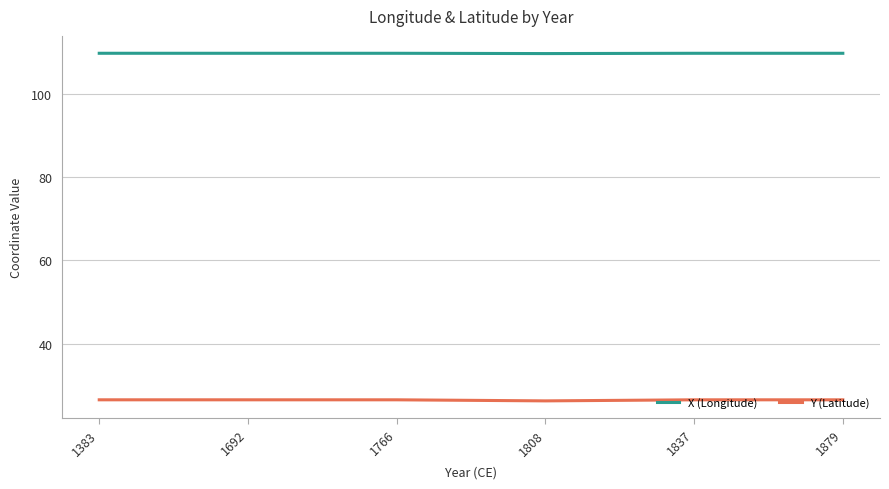

Is it true that Y (Latitude) equals 12.9 at 1383?

False